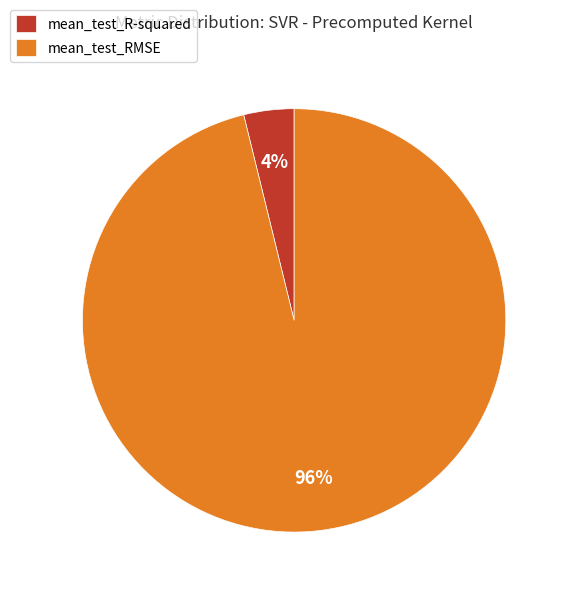

Rank the categories by value from highest to lowest.

mean_test_RMSE, mean_test_R-squared